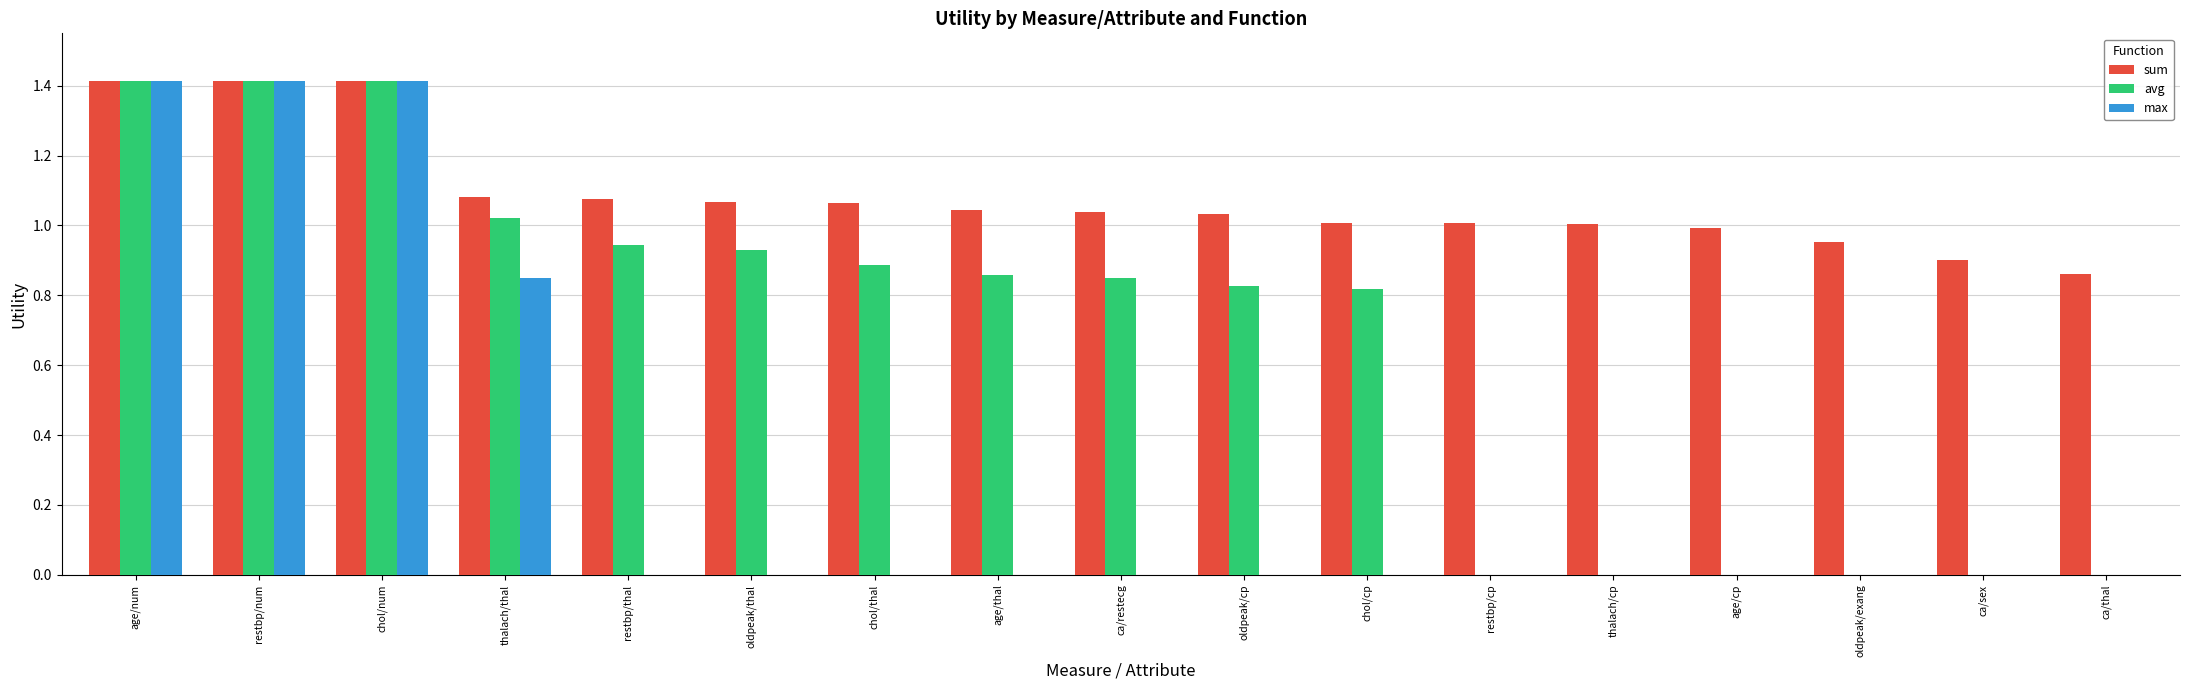

What is the total value across all series at oldpeak/cp?

1.9